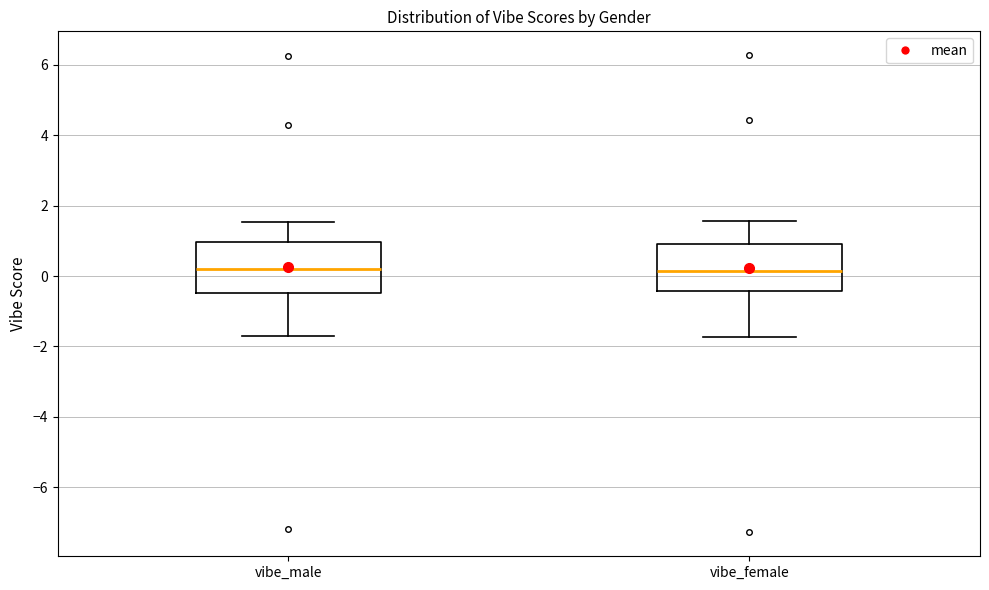

Reading left to right, read every box against the y-axis: the position of its median line, the range the box covers, and the ends of its whiskers. The values are not printed on the chart, so give them approximately, as read against the axis.

vibe_male: median 0.2, box -0.4 to 1.0, whiskers -1.8 to 1.6
vibe_female: median 0.2, box -0.4 to 1.0, whiskers -1.8 to 1.6